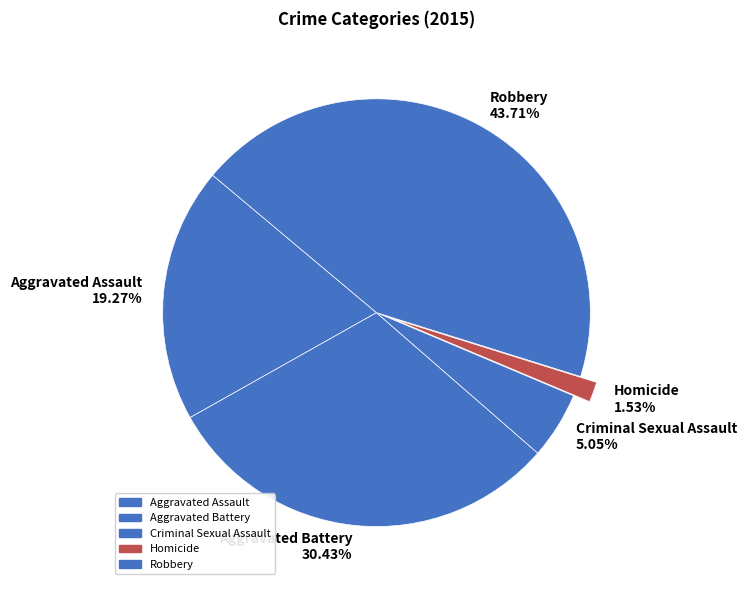

Which slice is the largest?

Robbery